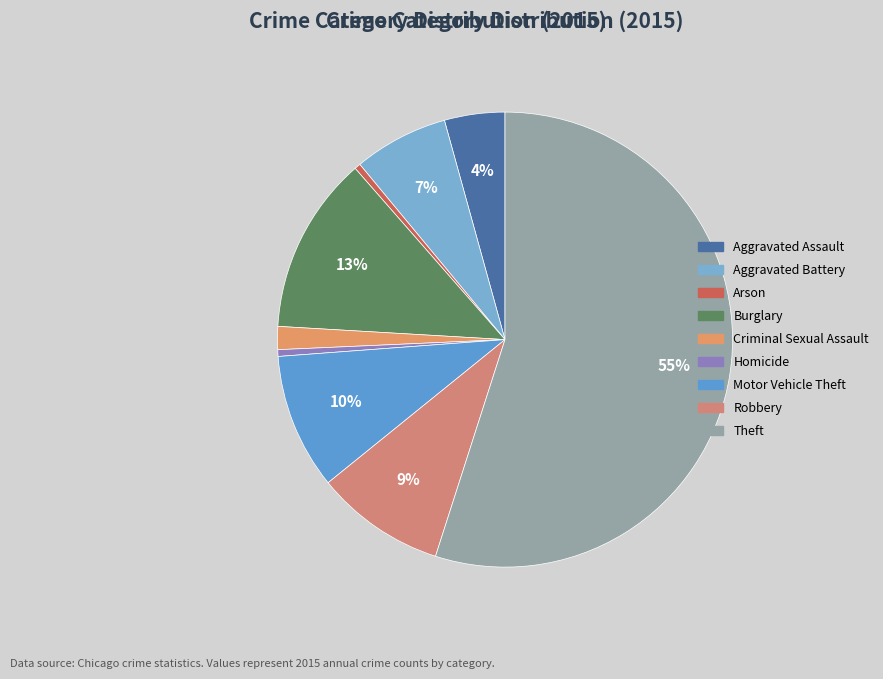

Which category has the biggest portion of the pie?

Theft